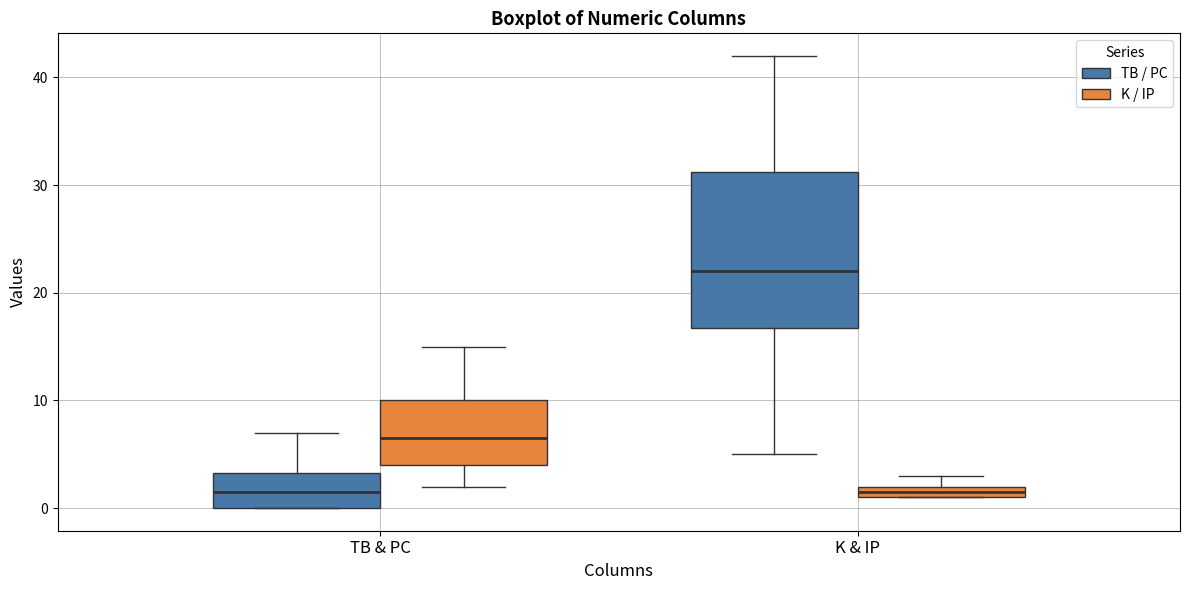

Where is the lower edge of the box for TB & PC (TB / PC) on the y-axis? The values are not printed on the chart, so give them approximately, as read against the axis.

0